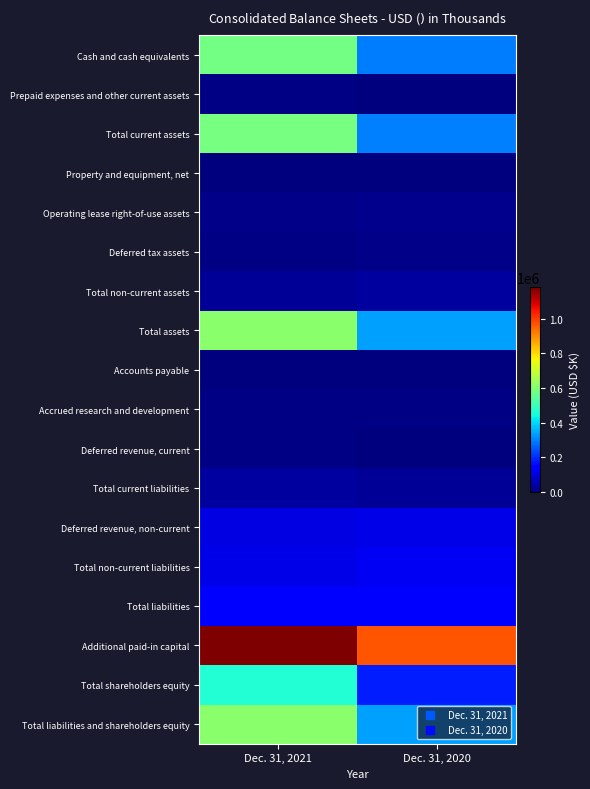

Reading left to right, transcribe all the data shown in this chart.

Cash and cash equivalents: Dec. 31, 2021=579094	Dec. 31, 2020=295380
Prepaid expenses and other current assets: Dec. 31, 2021=5715	Dec. 31, 2020=2537
Total current assets: Dec. 31, 2021=584809	Dec. 31, 2020=299284
Property and equipment, net: Dec. 31, 2021=2012	Dec. 31, 2020=2551
Operating lease right-of-use assets: Dec. 31, 2021=12123	Dec. 31, 2020=17811
Deferred tax assets: Dec. 31, 2021=7071	Dec. 31, 2020=11644
Total non-current assets: Dec. 31, 2021=24557	Dec. 31, 2020=33691
Total assets: Dec. 31, 2021=609366	Dec. 31, 2020=332975
Accounts payable: Dec. 31, 2021=3691	Dec. 31, 2020=4117
Accrued research and development: Dec. 31, 2021=6351	Dec. 31, 2020=9044
Deferred revenue, current: Dec. 31, 2021=7657	Dec. 31, 2020=0
Total current liabilities: Dec. 31, 2021=33452	Dec. 31, 2020=25848
Deferred revenue, non-current: Dec. 31, 2021=102933	Dec. 31, 2020=110242
Total non-current liabilities: Dec. 31, 2021=109872	Dec. 31, 2020=123121
Total liabilities: Dec. 31, 2021=143324	Dec. 31, 2020=148969
Additional paid-in capital: Dec. 31, 2021=1181630	Dec. 31, 2020=966636
Total shareholders equity: Dec. 31, 2021=466042	Dec. 31, 2020=184006
Total liabilities and shareholders equity: Dec. 31, 2021=609366	Dec. 31, 2020=332975